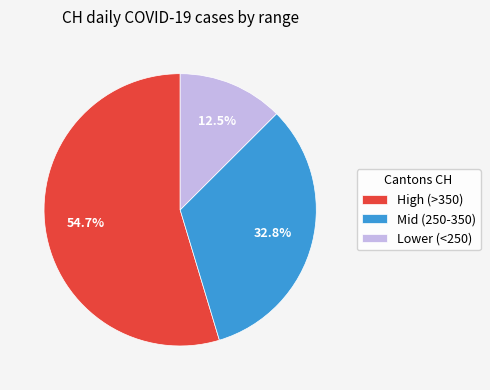

Is there a majority slice in this chart?

Yes